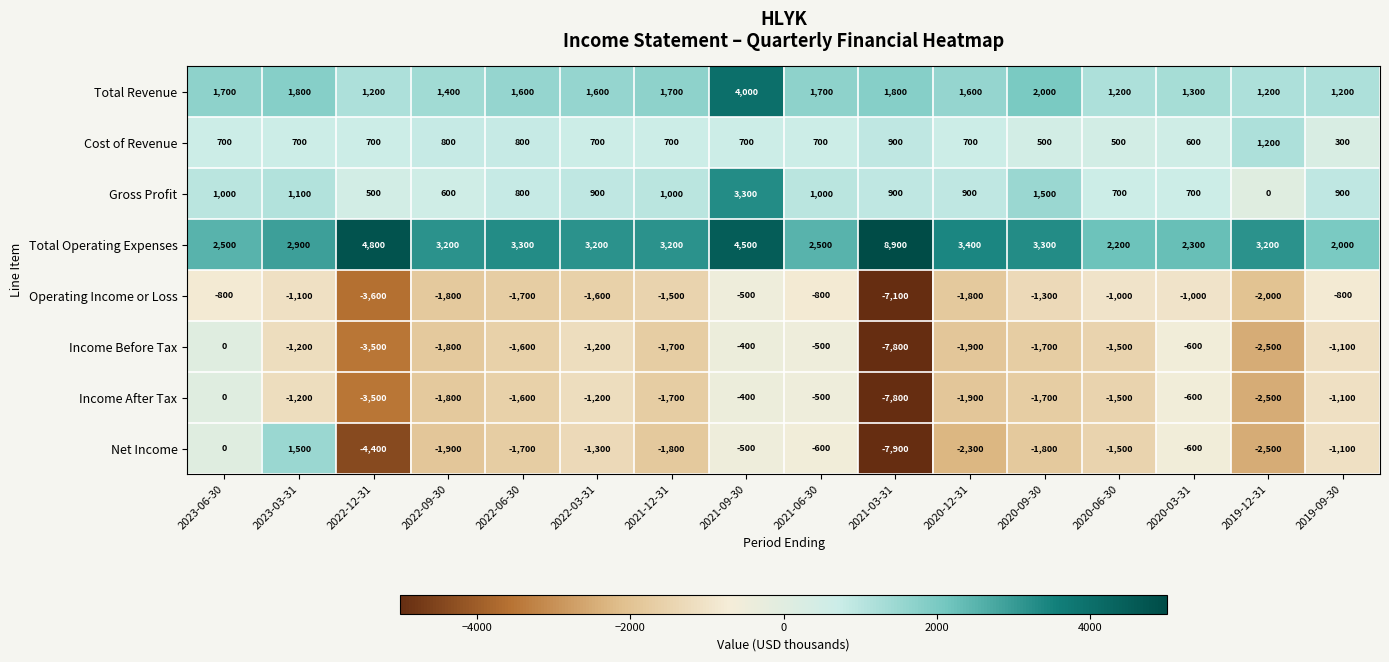

What is the difference between the Total Revenue values at 2023-06-30 and 2023-03-31?

100